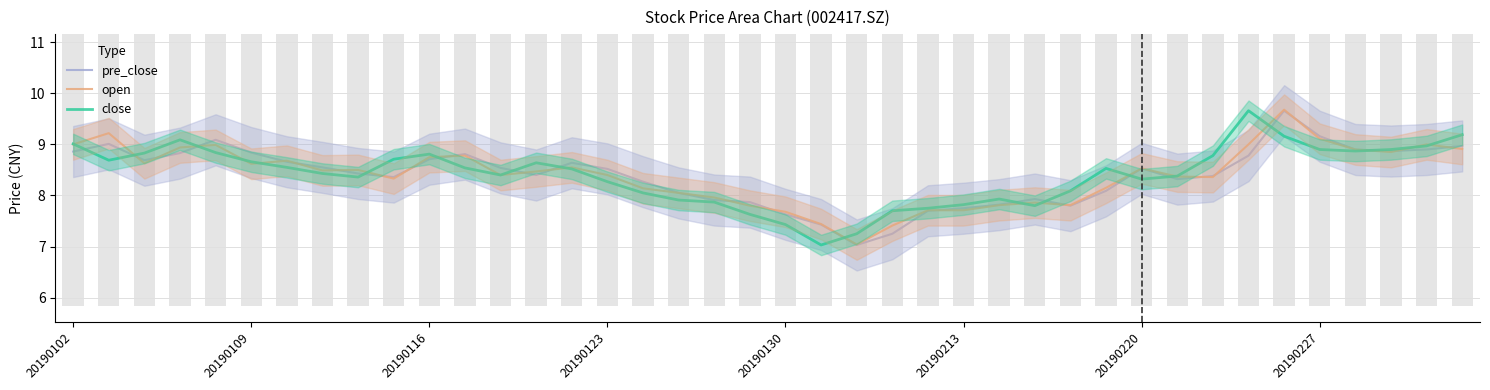

Reading left to right, what are all the values shown in this chart?

pre_close: 8.9	9.0	8.7	8.8	9.1	8.8	8.7	8.6	8.4	8.4	8.7	8.8	8.5	8.4	8.6	8.5	8.3	8.1	7.9	7.9	7.6	7.4	7.0	7.2	7.7	7.8	7.8	7.9	7.8	8.1	8.5	8.3	8.4	8.8	9.7	9.2	8.9	8.9	8.9	9.0
open: 9.0	9.2	8.6	8.9	9.0	8.6	8.7	8.5	8.5	8.3	8.8	8.8	8.4	8.5	8.6	8.4	8.1	8.1	8.0	7.8	7.7	7.4	7.0	7.4	7.7	7.7	7.8	7.9	7.8	8.2	8.5	8.4	8.4	9.0	9.7	9.1	8.9	8.8	9.0	8.9
close: 9.0	8.7	8.8	9.1	8.8	8.7	8.6	8.4	8.4	8.7	8.8	8.5	8.4	8.6	8.5	8.3	8.1	7.9	7.9	7.6	7.4	7.0	7.2	7.7	7.8	7.8	7.9	7.8	8.1	8.5	8.3	8.4	8.8	9.7	9.2	8.9	8.9	8.9	9.0	9.2